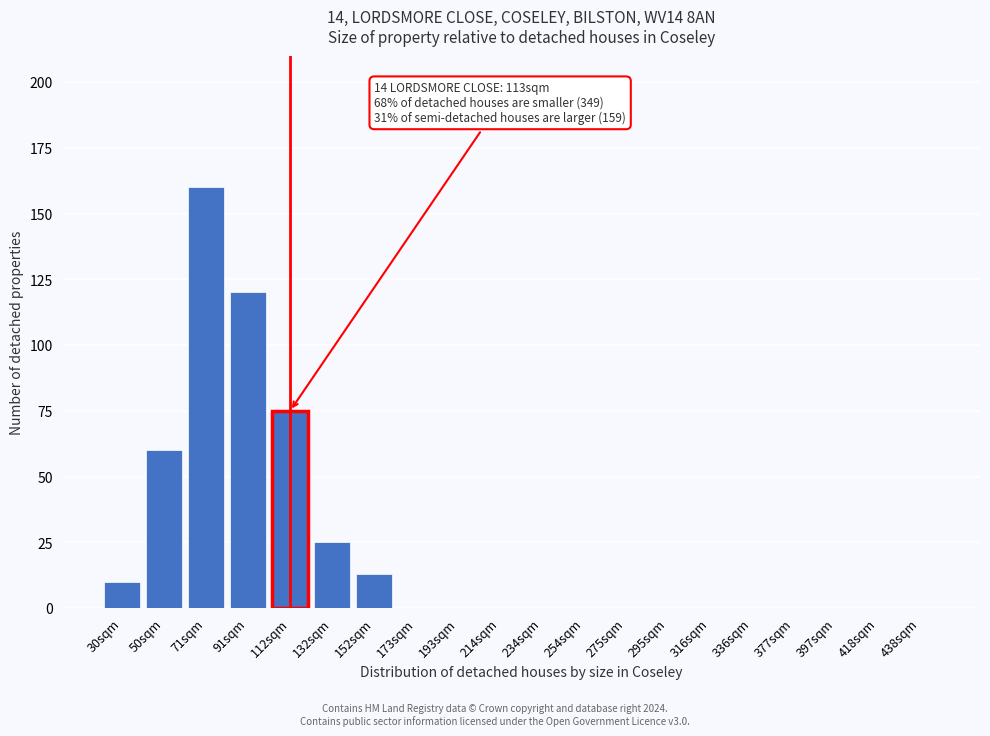

Reading left to right, what are all the values shown in this chart?

30sqm=10	50sqm=60	71sqm=160	91sqm=120	112sqm=75	132sqm=25	152sqm=13	173sqm=0	193sqm=0	214sqm=0	234sqm=0	254sqm=0	275sqm=0	295sqm=0	316sqm=0	336sqm=0	377sqm=0	397sqm=0	418sqm=0	438sqm=0